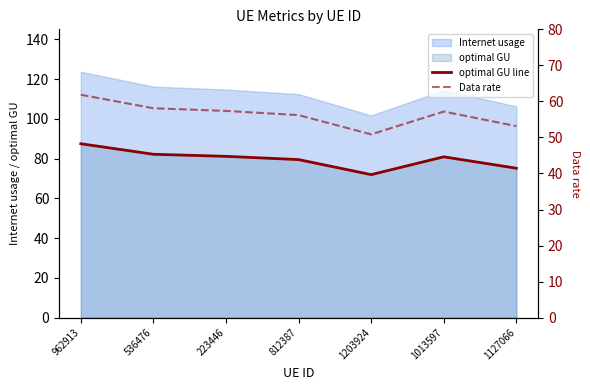

Reading left to right, what are all the values shown in this chart?

optimal GU line: 87.5	82.2	81.1	79.5	71.9	80.9	75.1
Data rate: 61.8	58.1	57.4	56.2	50.9	57.2	53.1